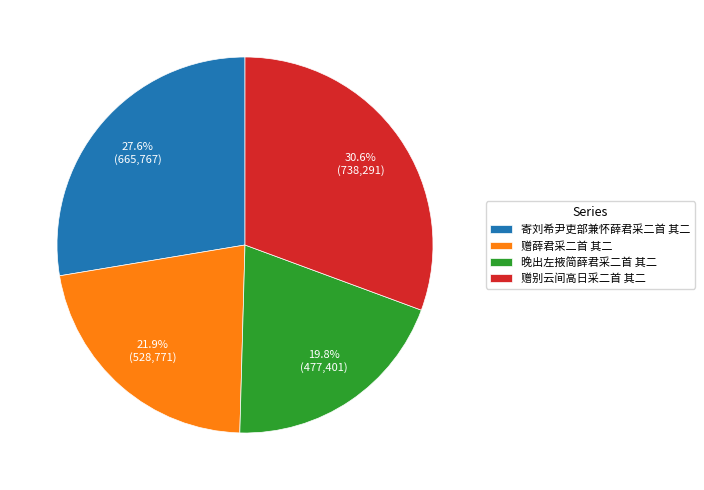

How many slices are in this pie chart?

4